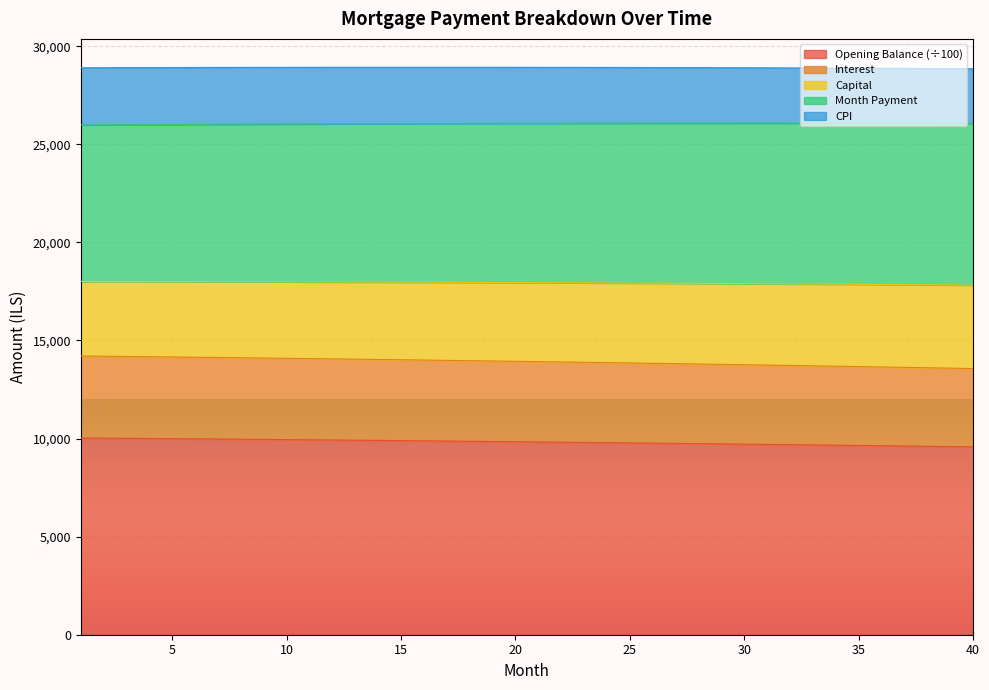

What is the lowest value of the Opening Balance (÷100) series?

9575.7